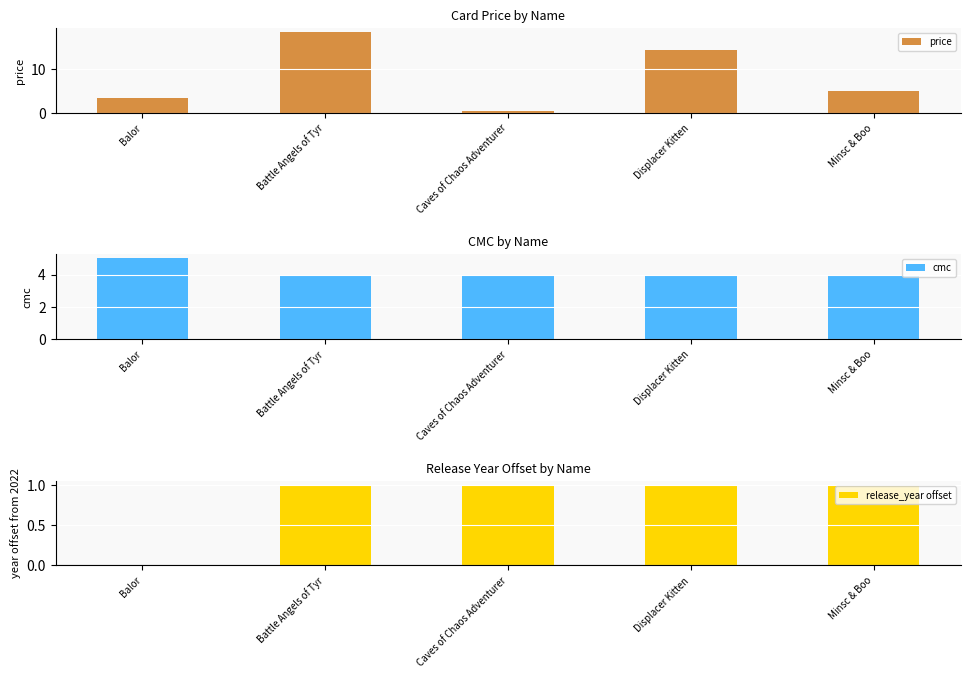

Which series has the largest range (max minus min)?

price